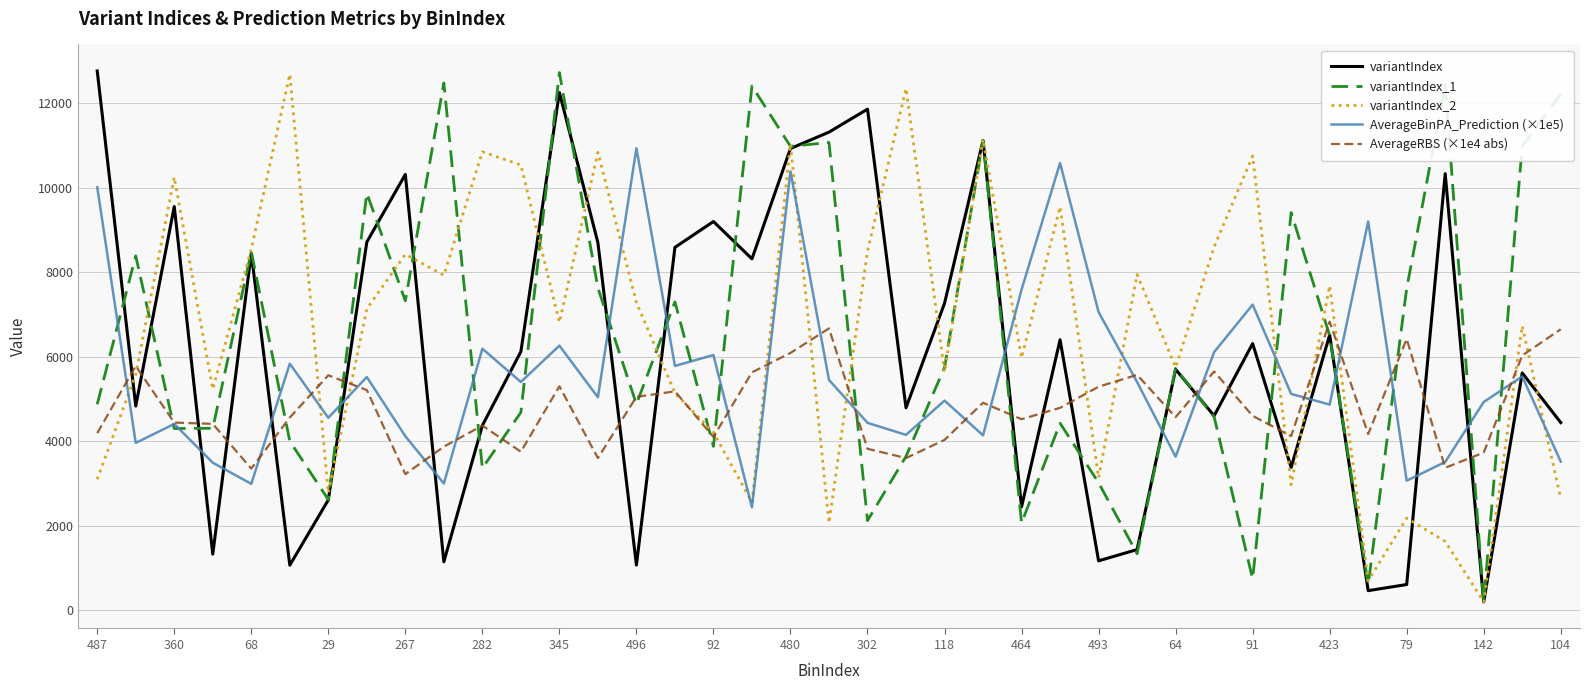

What is the maximum value for variantIndex_1?

12730.0